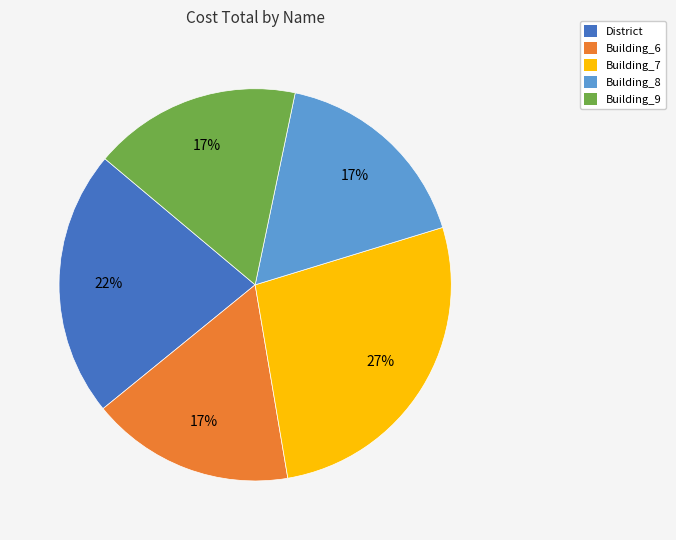

Does any single category account for the majority?

No